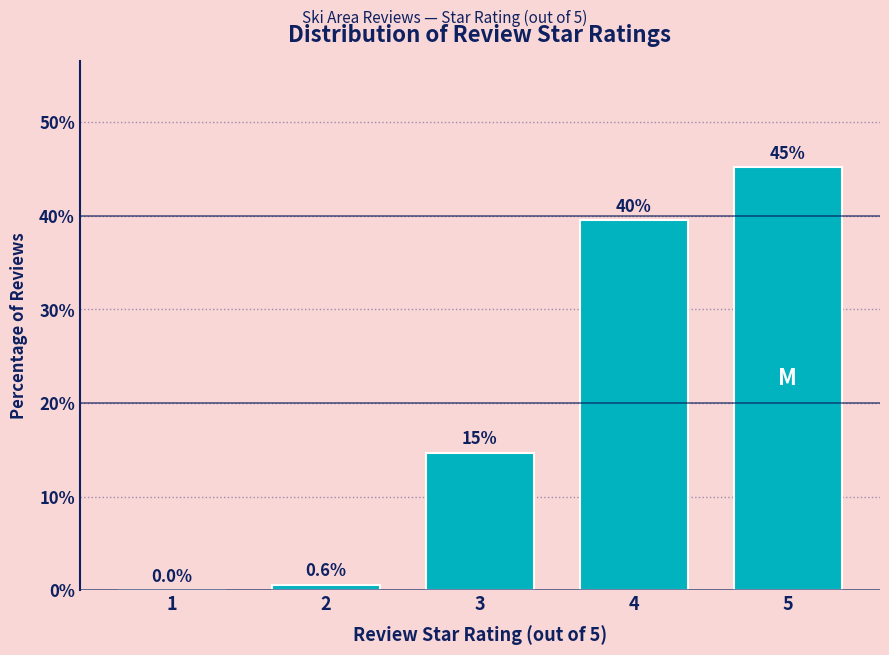

Reading left to right, extract all data points from this chart.

1=0.0	2=0.6	3=14.7	4=39.5	5=45.2